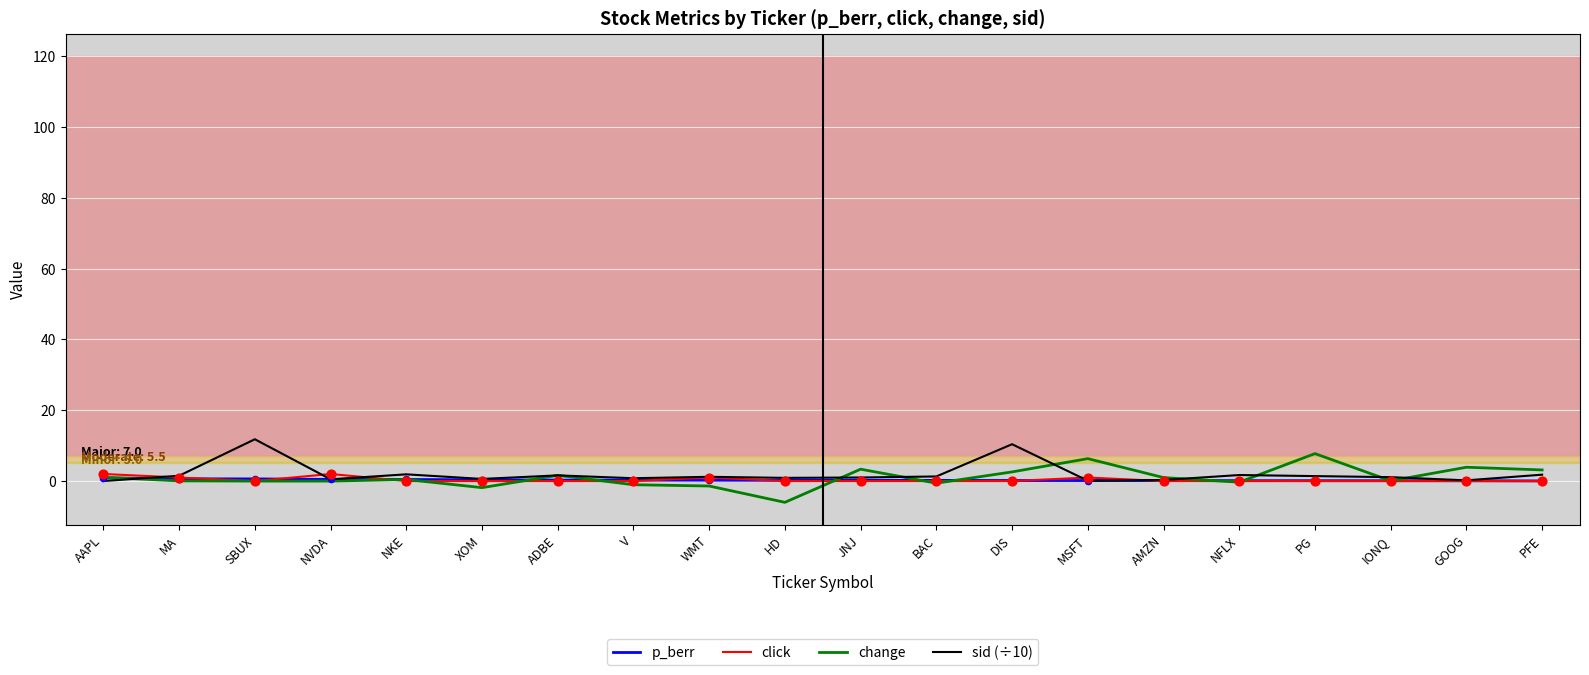

What is the total value across all series at NFLX?

1.5